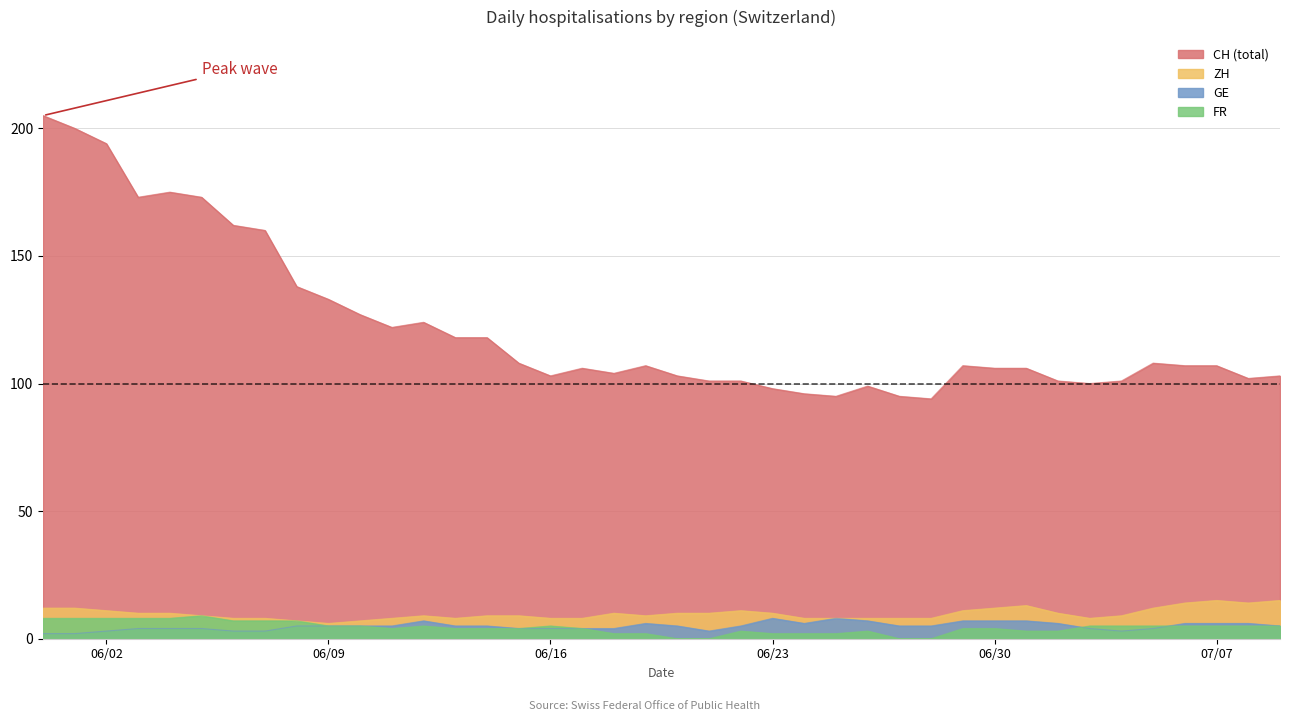

Where do GE and FR first cross each other?

2020-07-02 and 2020-07-03